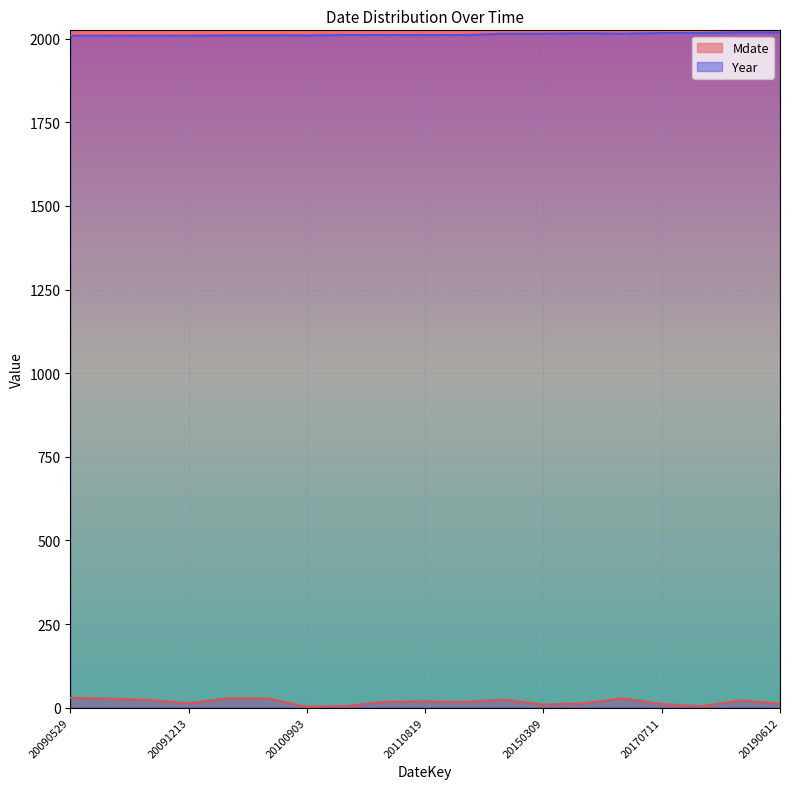

True or false: Year and Mdate intersect in this chart.

False